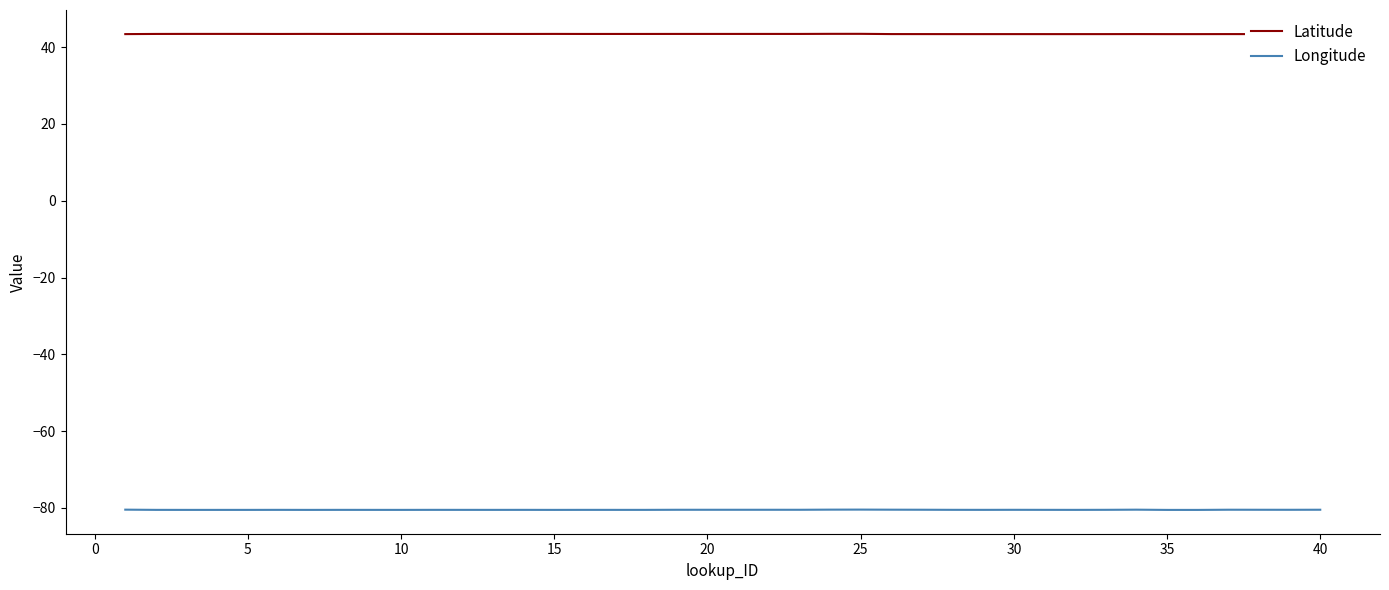

Rank the series by their maximum value, from highest to lowest.

Latitude, Longitude